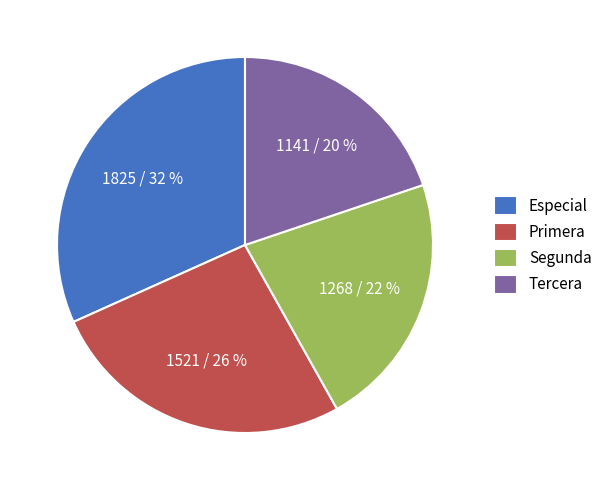

What is the largest slice in the pie chart?

Especial